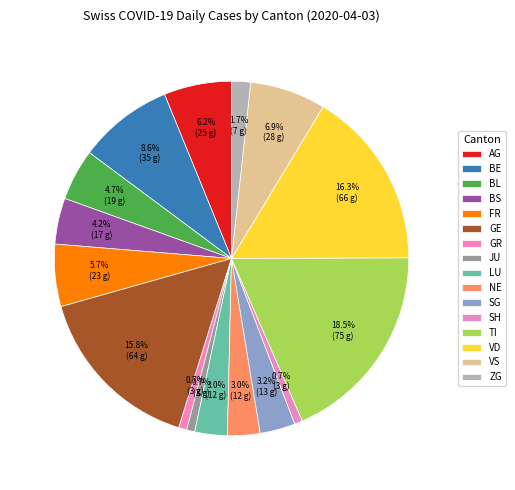

The FR slice represents 6% of the pie. True or false?

True